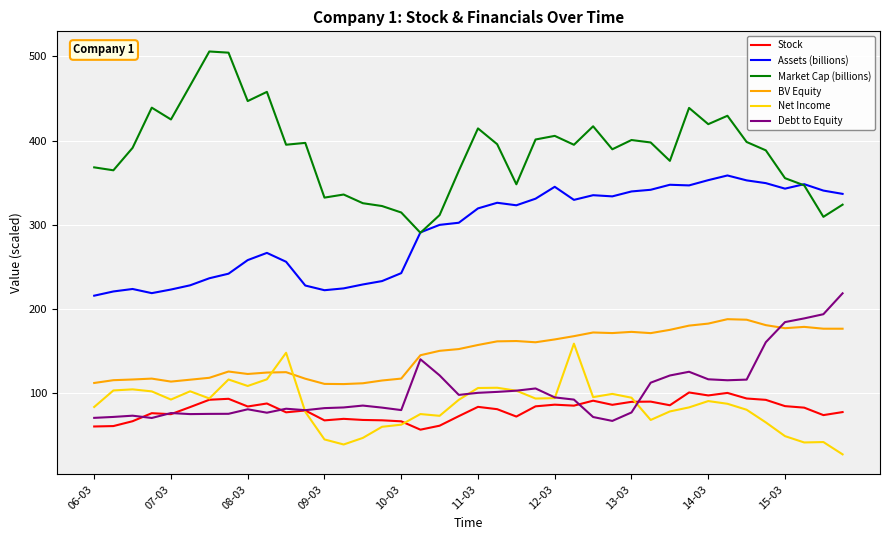

What is the maximum value for Stock?

101.2